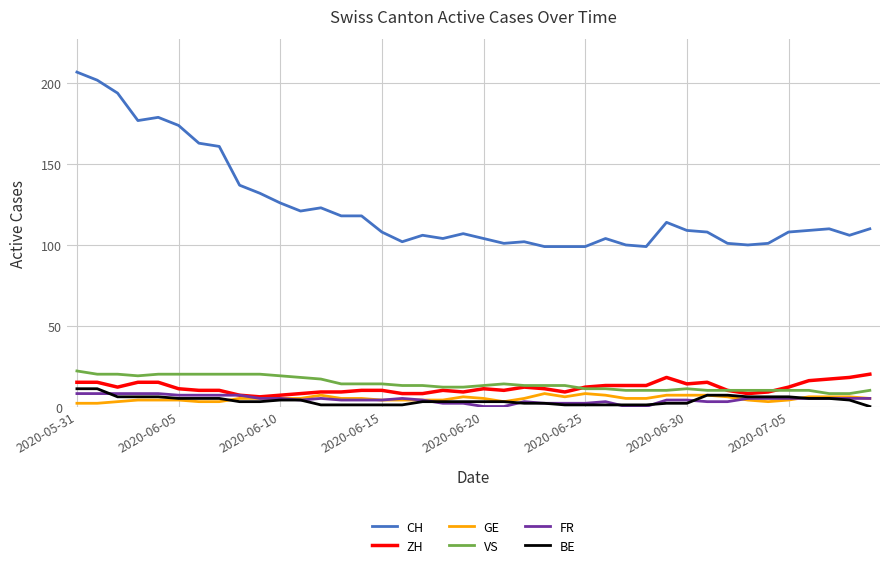

What is the average value of the FR series?

4